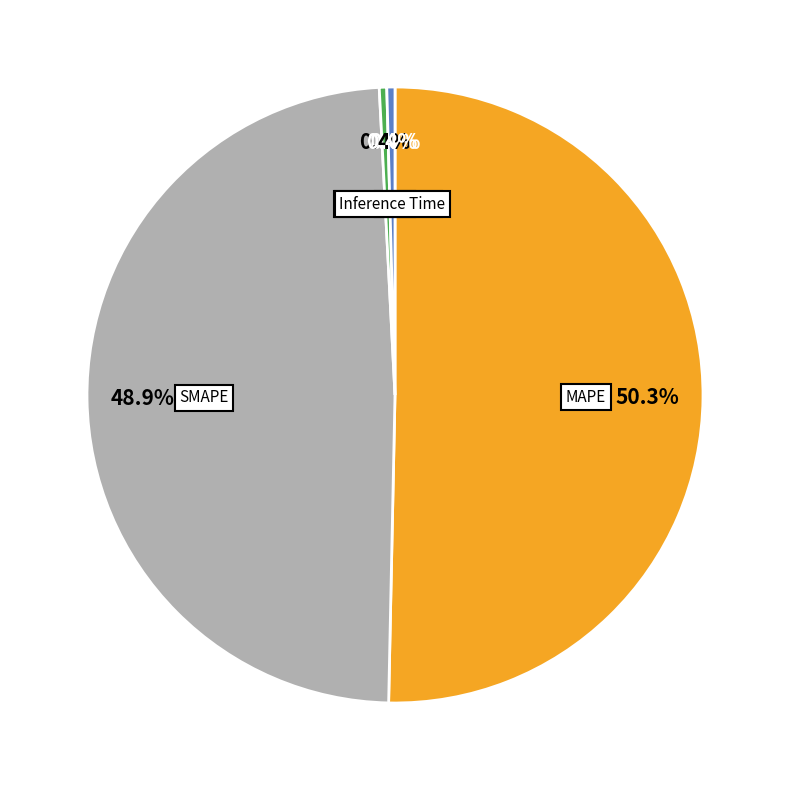

True or false: MAPE accounts for 62% of the total.

False